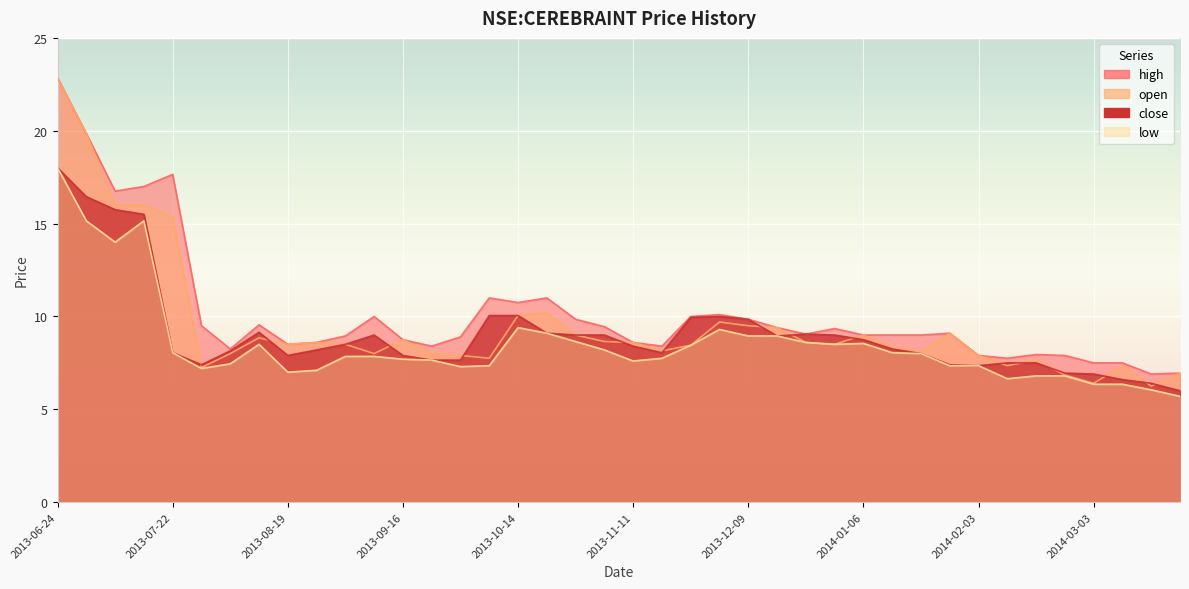

Rank the series by their maximum value, from highest to lowest.

high, open, close, low